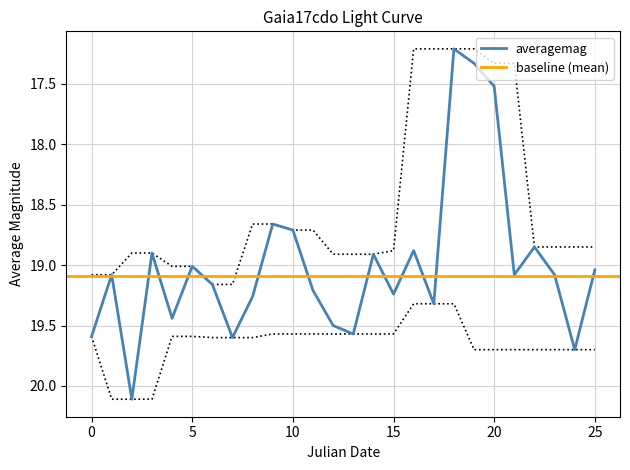

Where is averagemag nearest to the value 18?

20